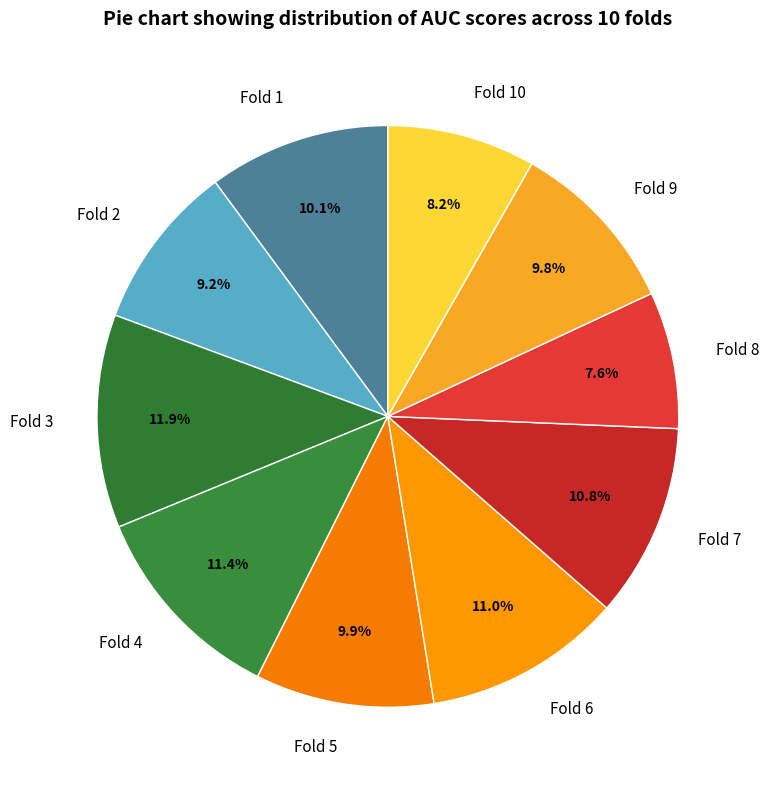

What portion of the pie excludes Fold 9?

90.2%